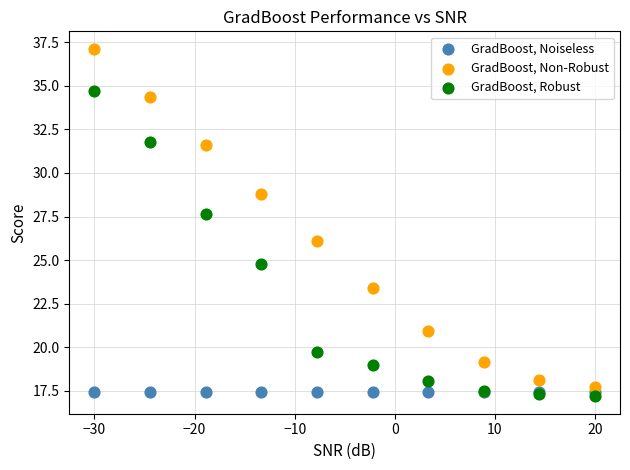

In the GradBoost, Non-Robust series, what Y value is closest to 27?

26.1